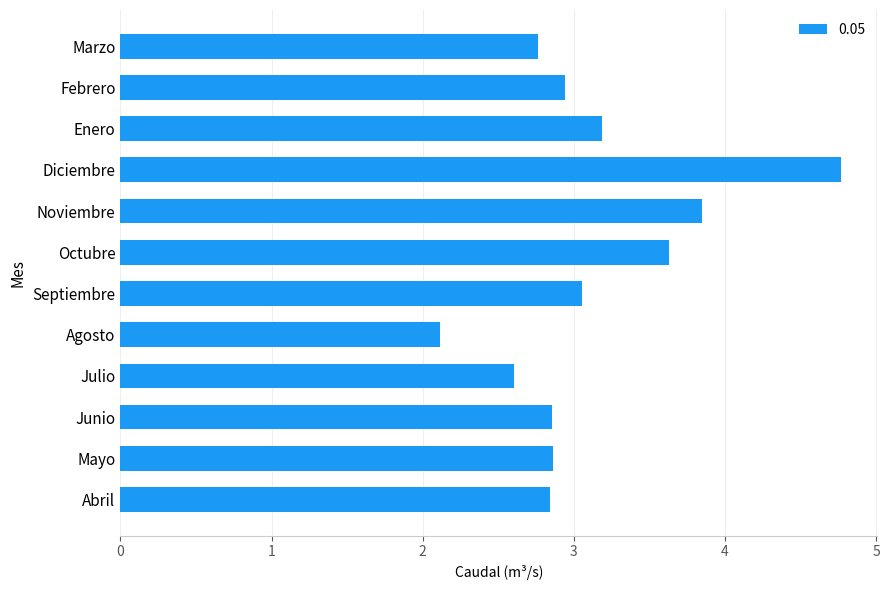

What is the approximate value at Julio?

2.6